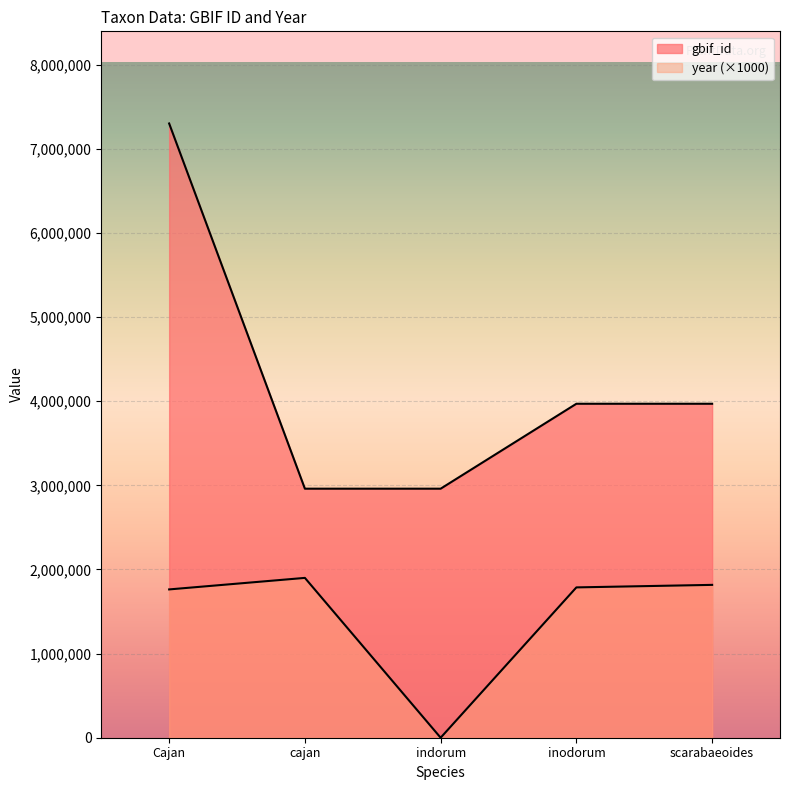

Which has a higher value, scarabaeoides or Cajan?

Cajan